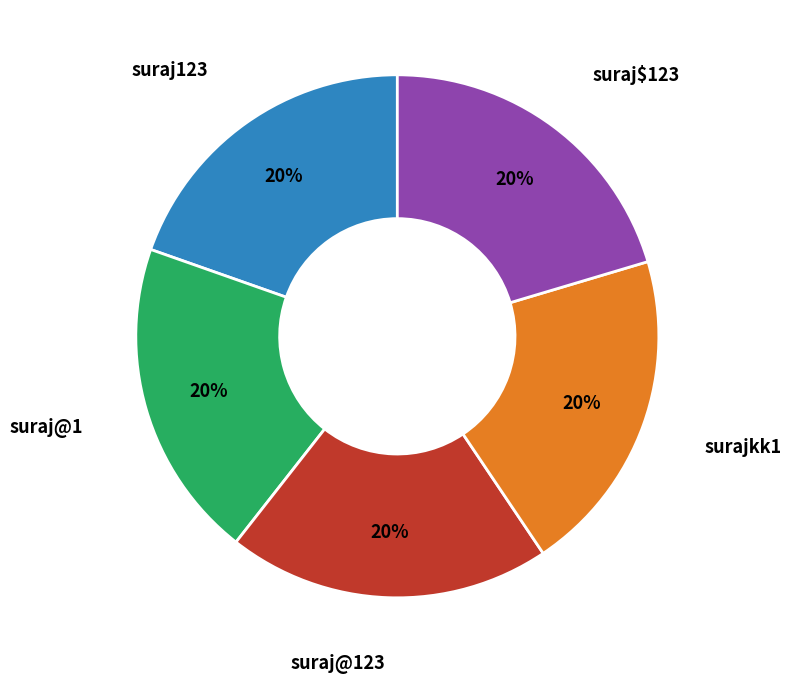

To the nearest percent, what is the average slice percentage?

20%